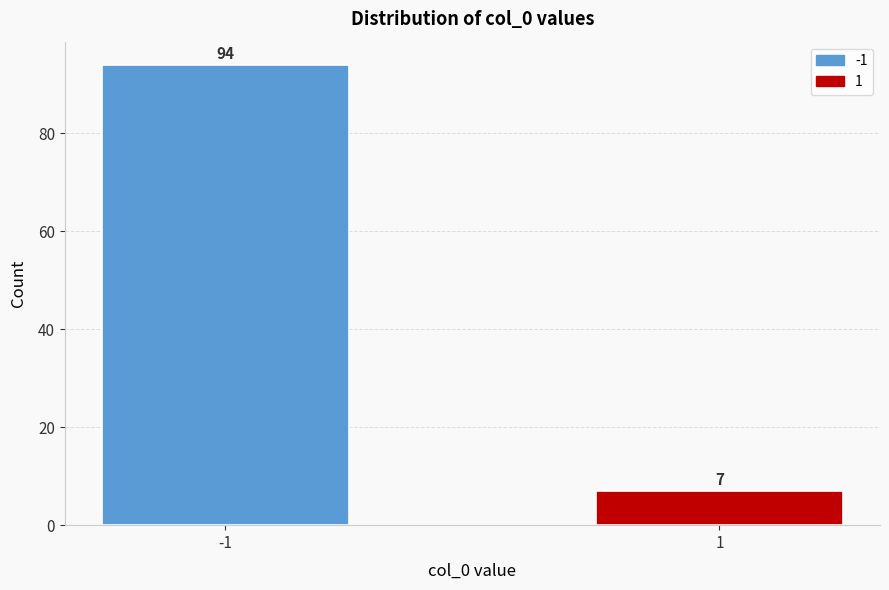

Reading right to left, transcribe all the data shown in this chart.

1=7	-1=94